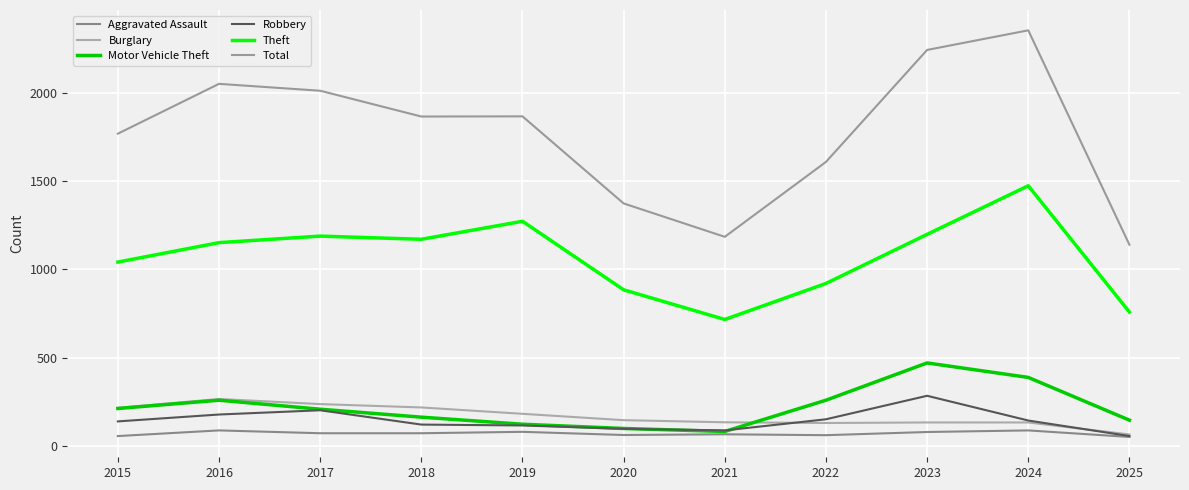

Count the number of categories in the chart.

11